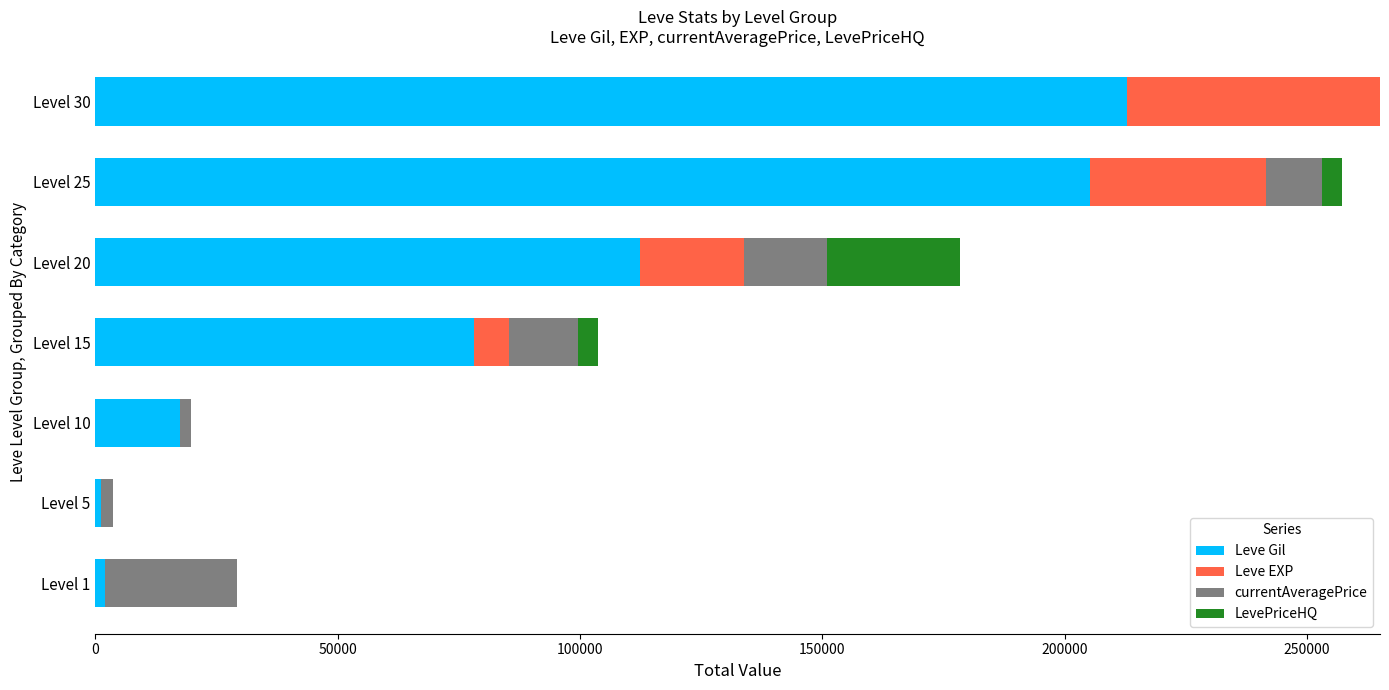

What is the maximum value for Leve Gil?

212810